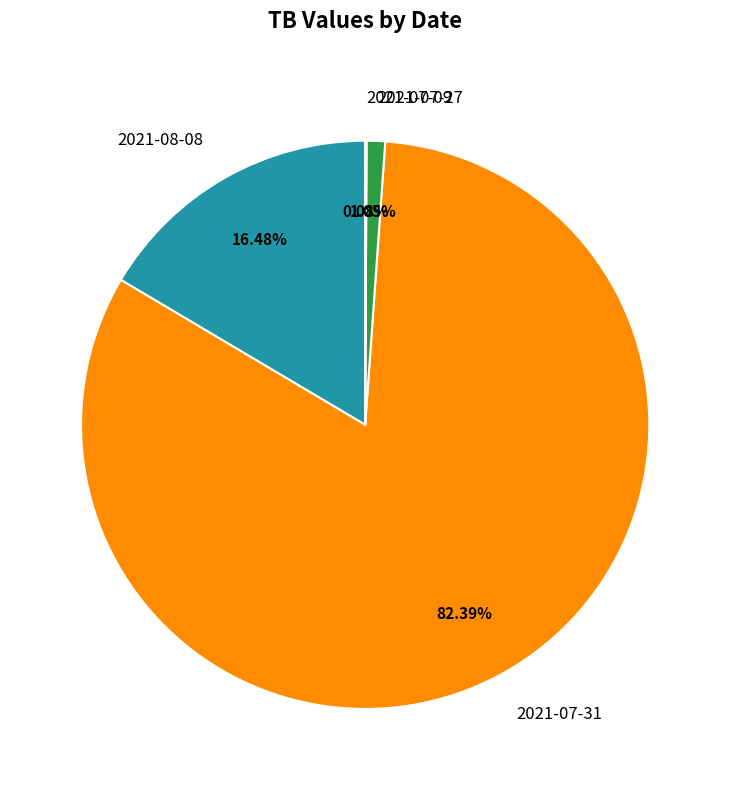

Does 2021-07-31 account for over 50% of the chart?

Yes